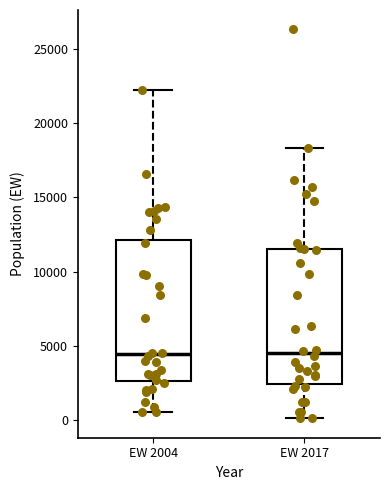

Reading left to right, read every box against the y-axis: the position of its median line, the range the box covers, and the ends of its whiskers. The values are not printed on the chart, so give them approximately, as read against the axis.

EW 2004: median 4500, box 2500 to 12000, whiskers 500 to 22000
EW 2017: median 4500, box 2500 to 11500, whiskers 0 to 18500